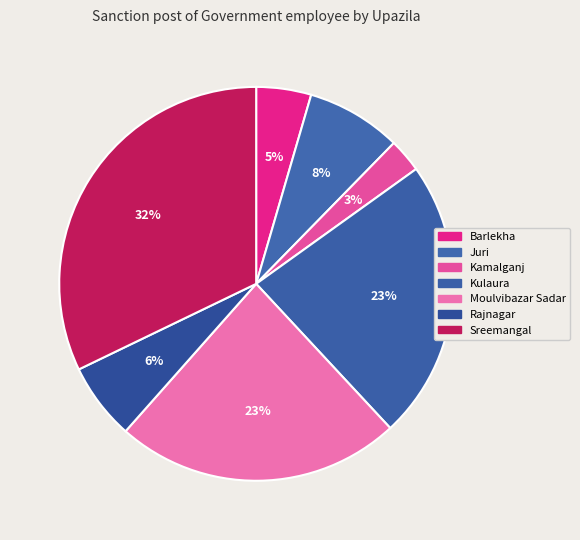

Between Moulvibazar Sadar and Barlekha, which is larger?

Moulvibazar Sadar